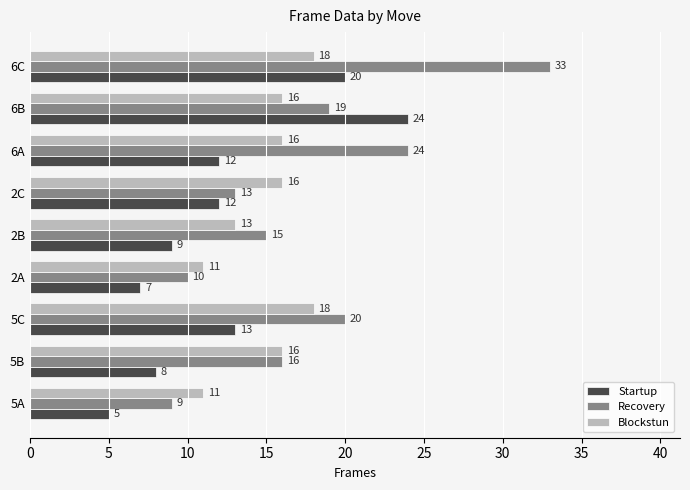

Which series has the largest range (max minus min)?

Recovery